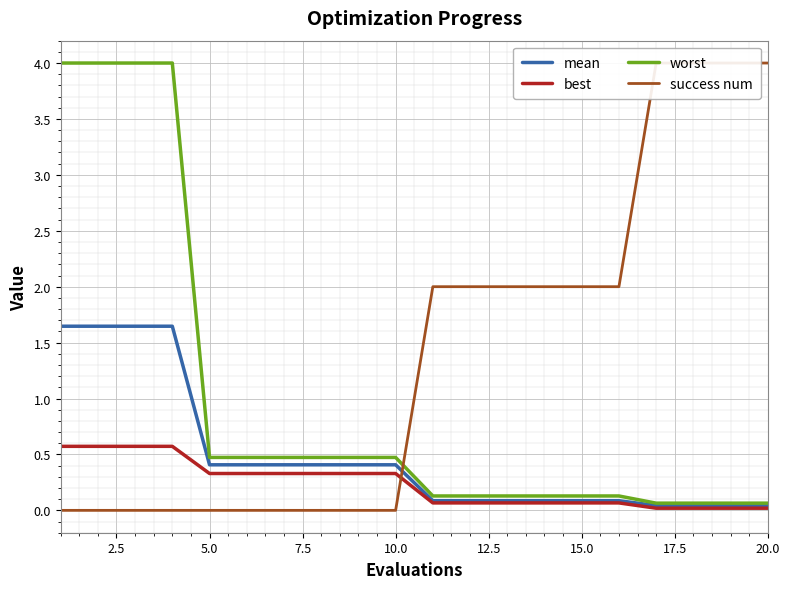

Is it true that best equals 0.3 at 10.0?

True